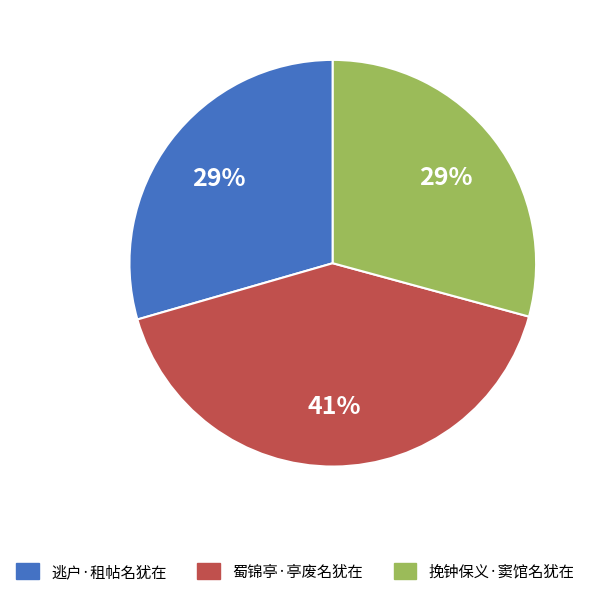

To the nearest percent, what percentage of the pie is 逃户·租帖名犹在?

29%